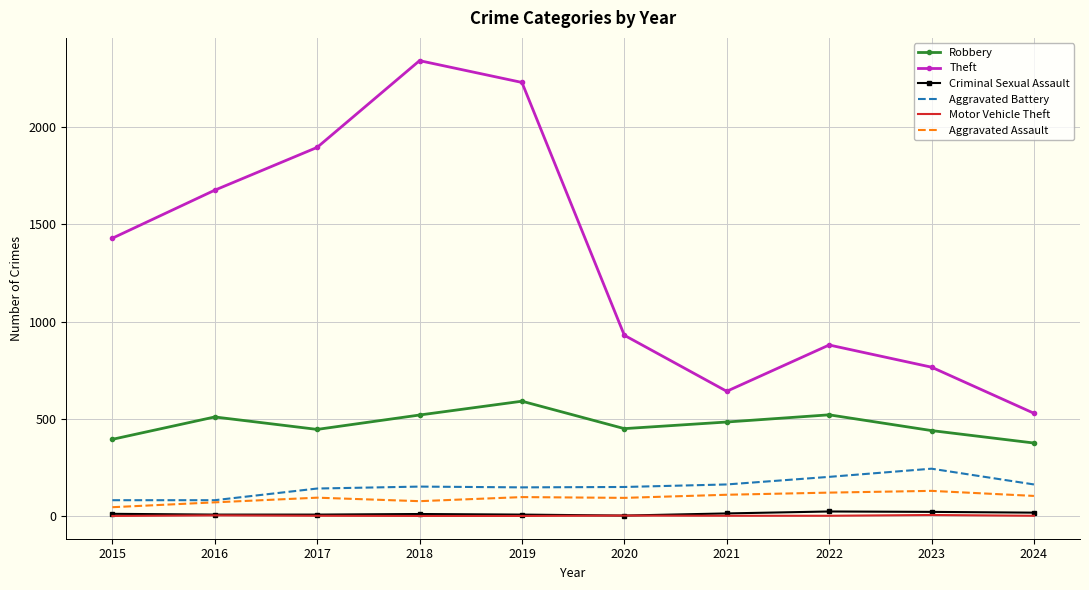

The value of Aggravated Battery at 2023 is 385. True or false?

False